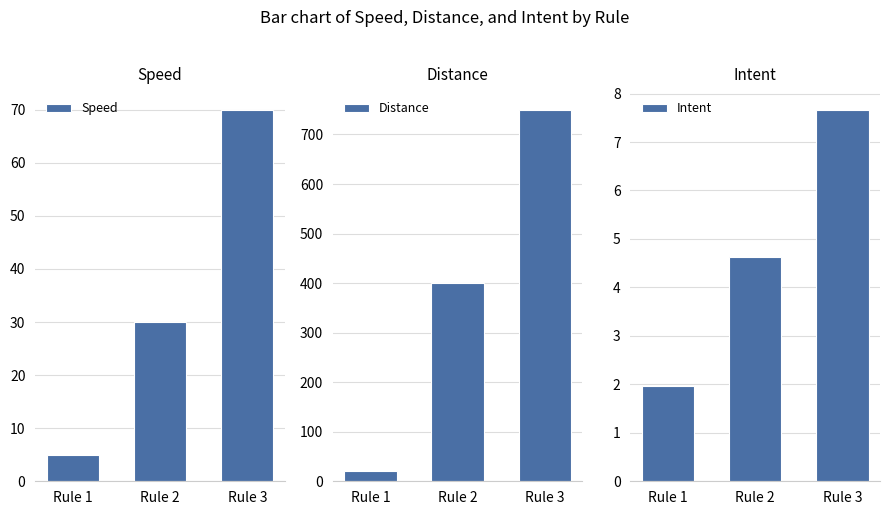

What are all the series names shown in the legend?

Speed, Distance, Intent